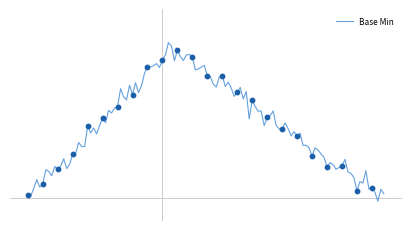

Is this an area chart (filled region under the line)?

No